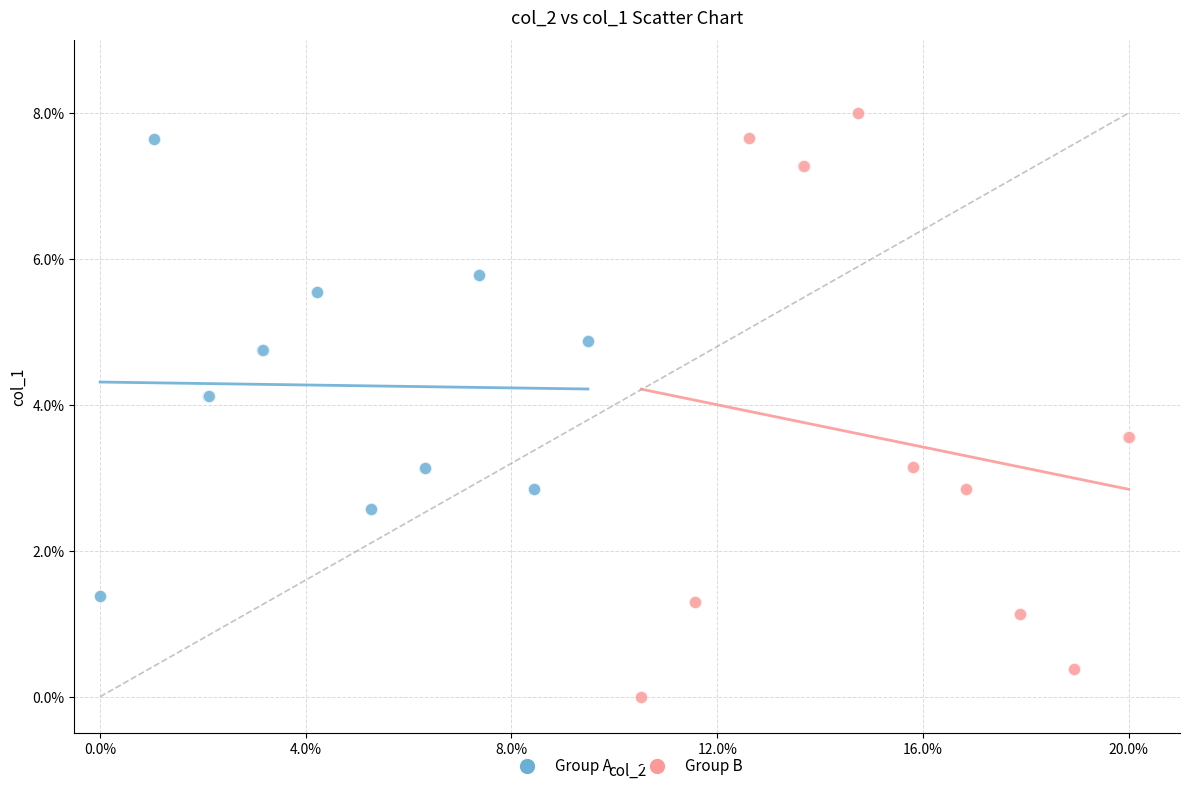

Which series reaches the minimum Y coordinate?

Group B